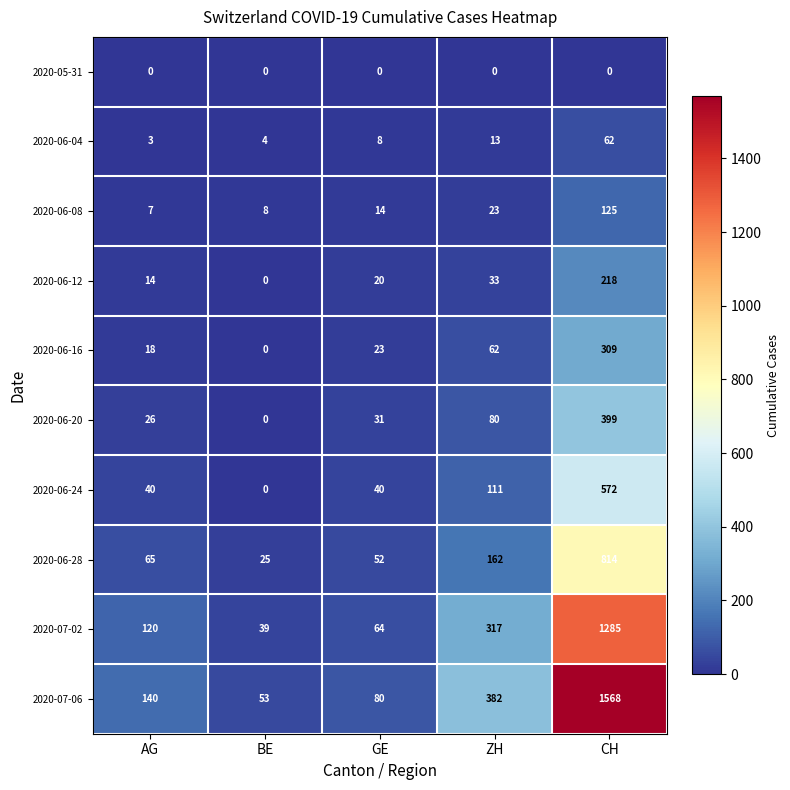

Is it true that 2020-06-28 equals 814 at CH?

True